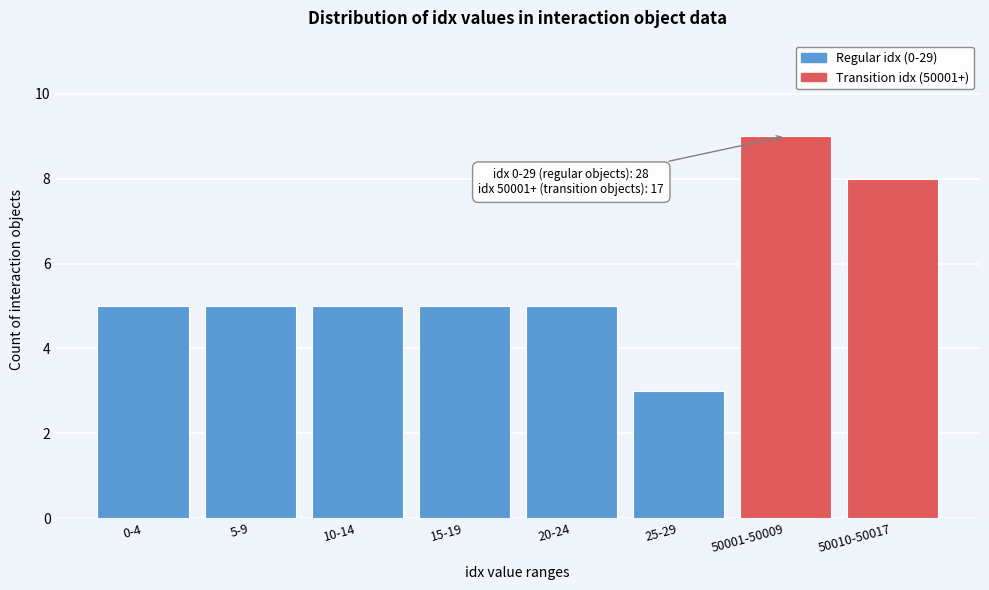

Reading right to left, what are all the values shown in this chart?

8	9	3	5	5	5	5	5